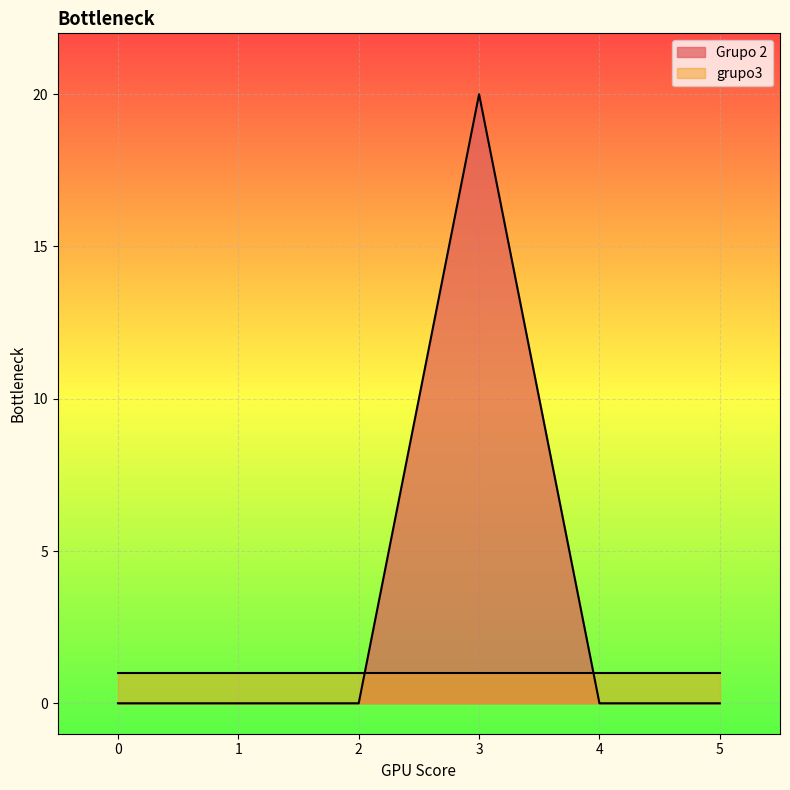

True or false: there are more than 1 points higher than both neighbors.

False